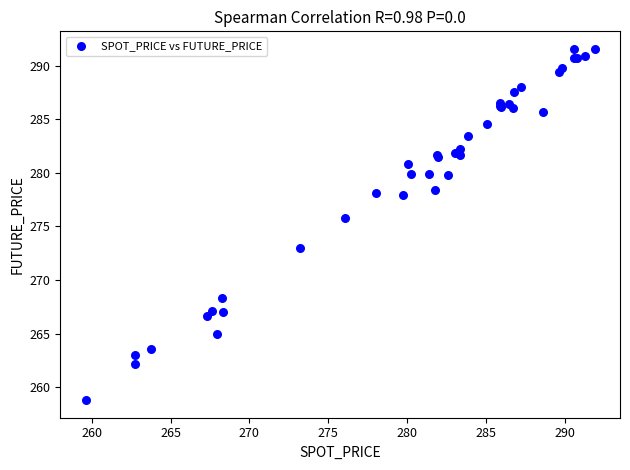

What Y value in the scatter plot is closest to 275?

275.8